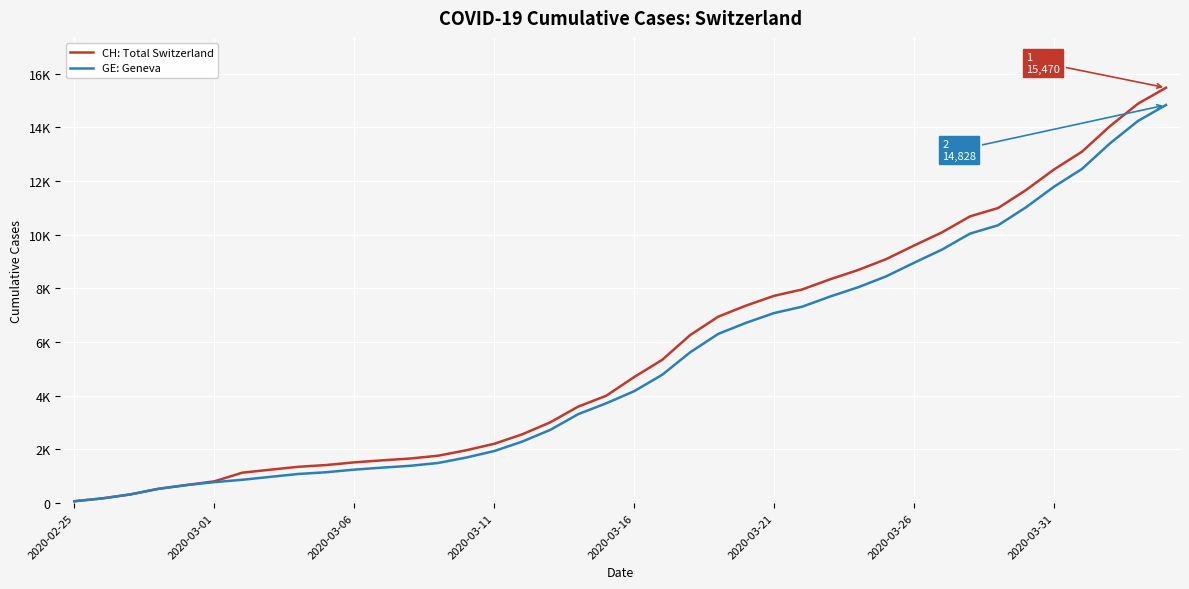

True or false: GE: Geneva and CH: Total Switzerland intersect in this chart.

False